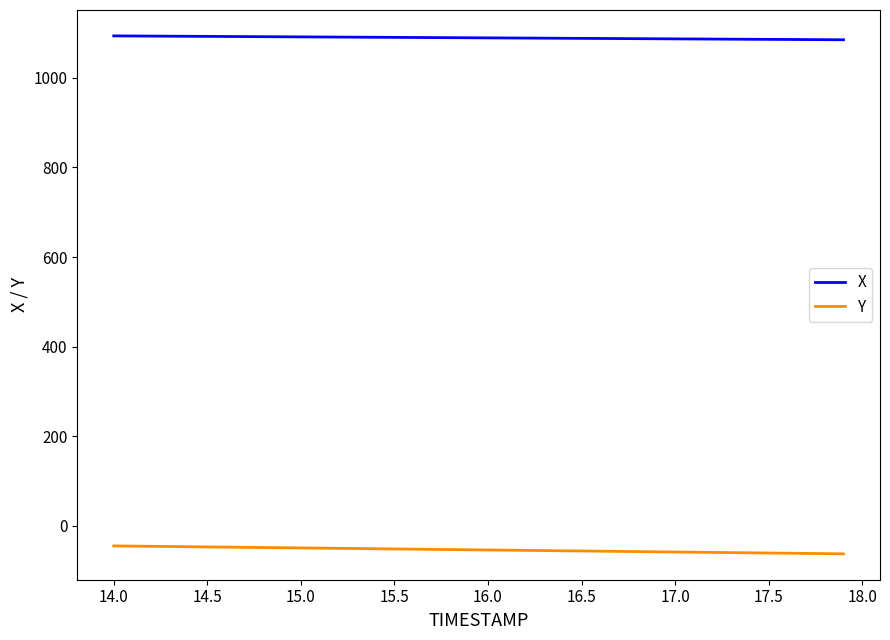

Which series has the largest total across all categories?

X